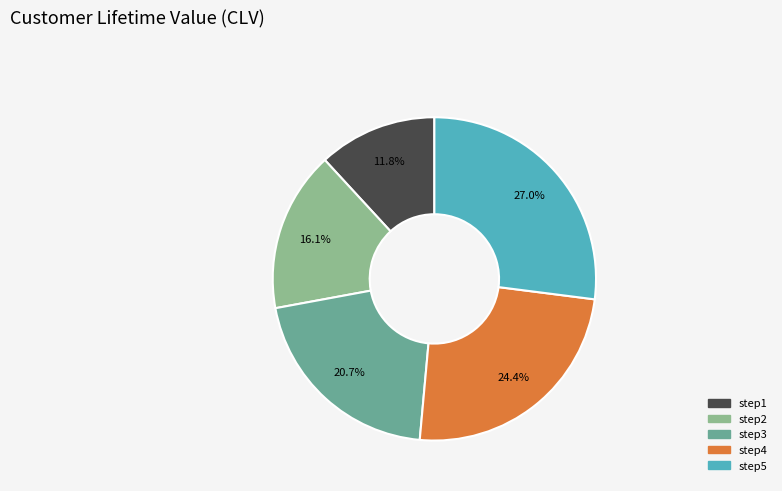

The step1 slice represents 1% of the pie. True or false?

False